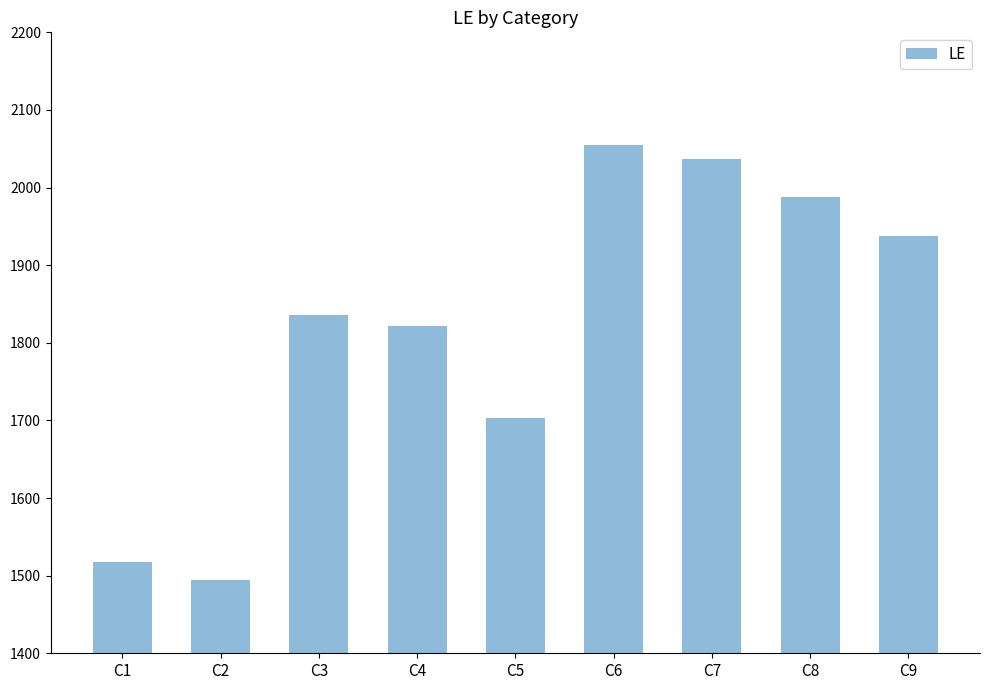

What is the sum of all values?

16390